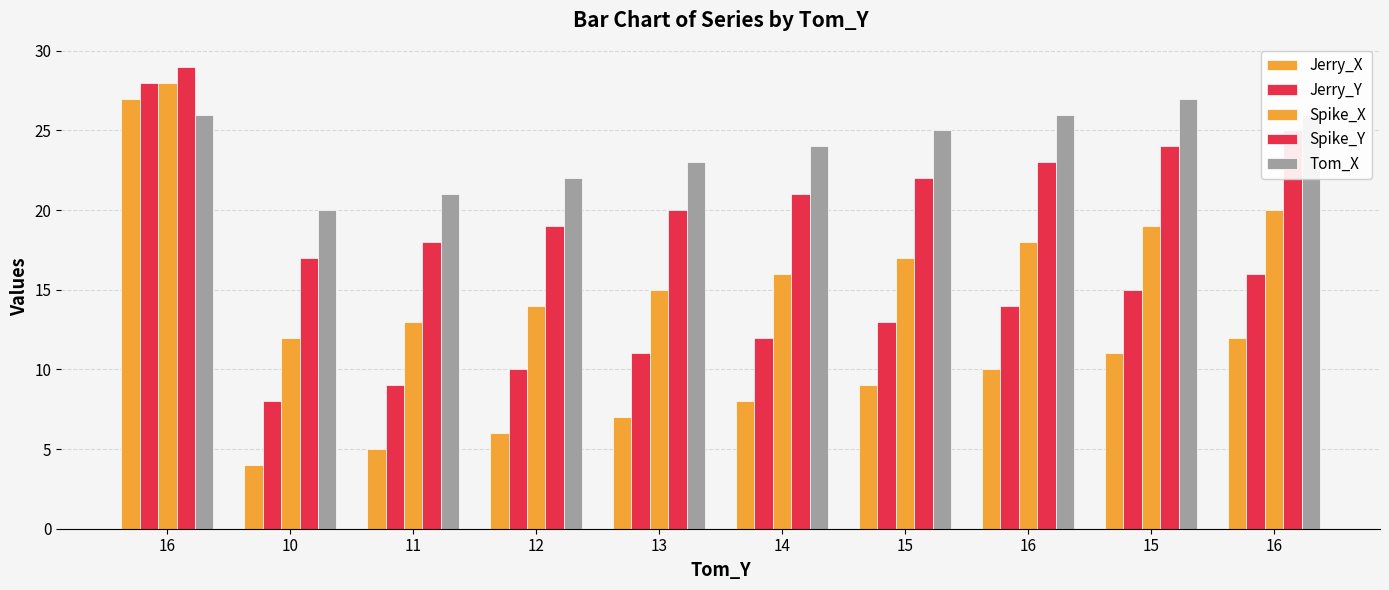

What is the label of the 1st bar from the left?

16